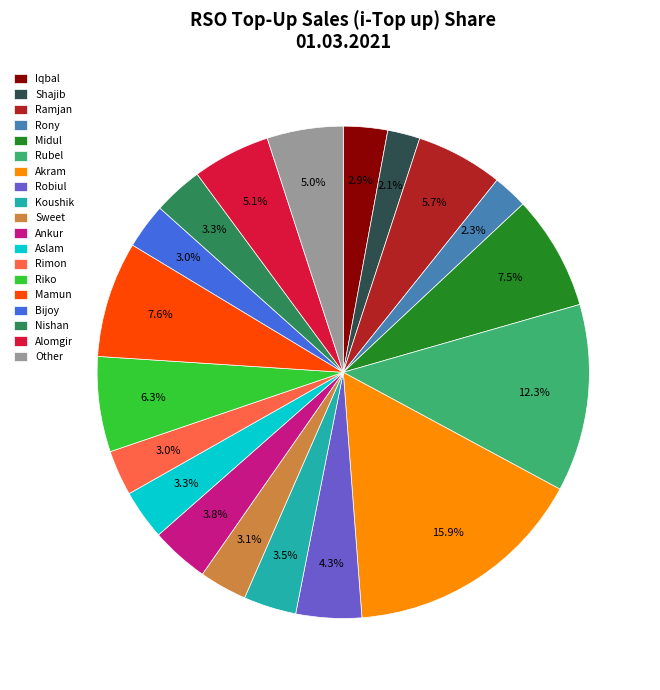

How many segments does this pie chart have?

19